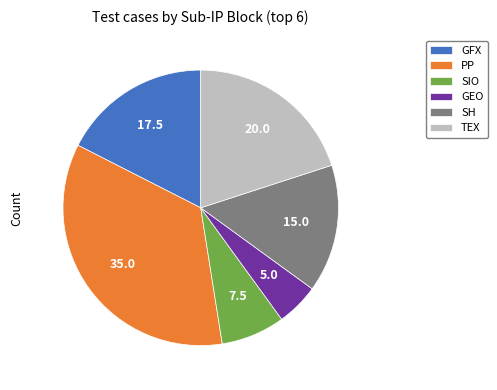

Is the sum of SH and SIO greater than half?

No